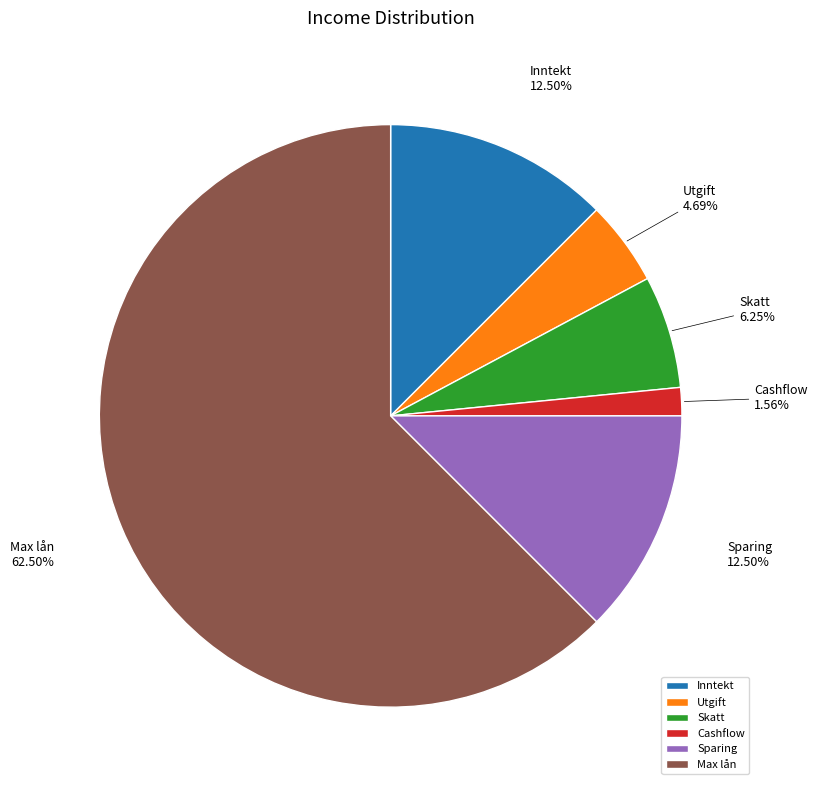

How many segments does this pie chart have?

6